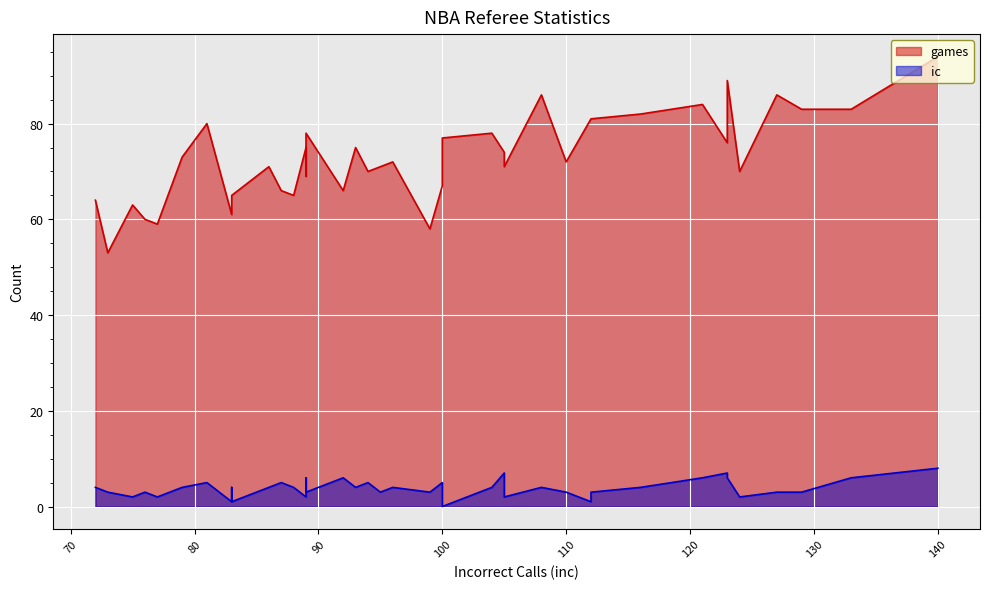

Rank the series by their average value, from highest to lowest.

games, ic